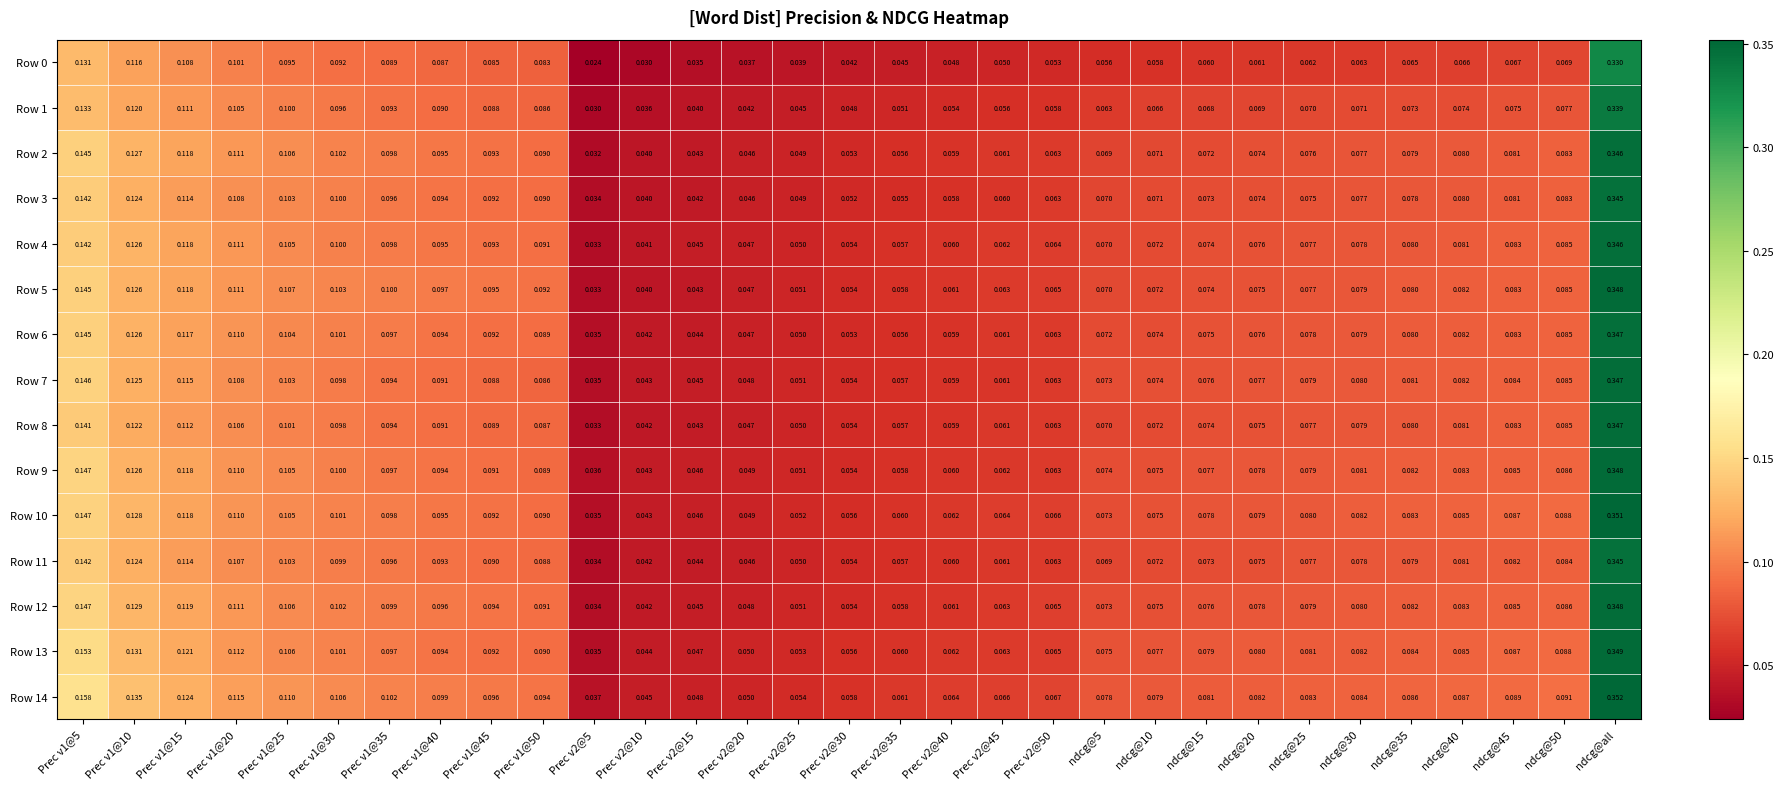

Which category has the highest value in the Row 2 series?

ndcg@all